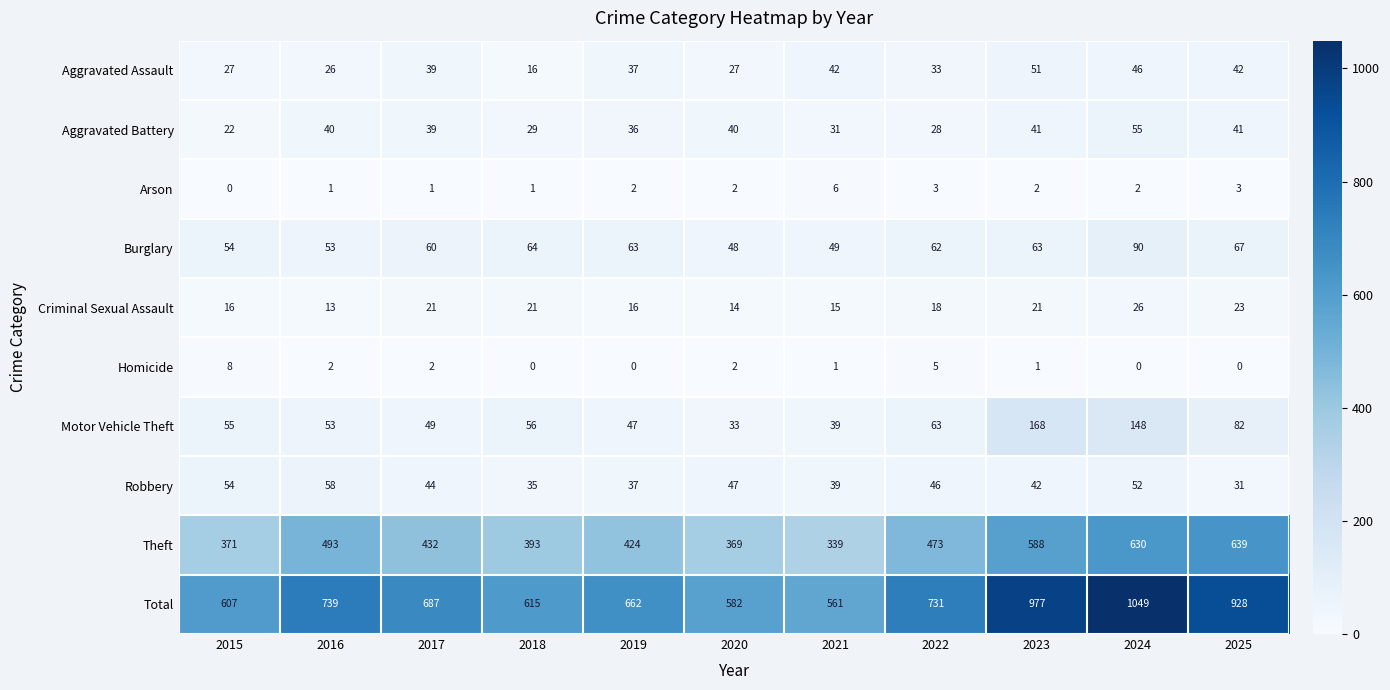

At 2022, list the series in order from largest to smallest.

Total, Theft, Motor Vehicle Theft, Burglary, Robbery, Aggravated Assault, Aggravated Battery, Criminal Sexual Assault, Homicide, Arson